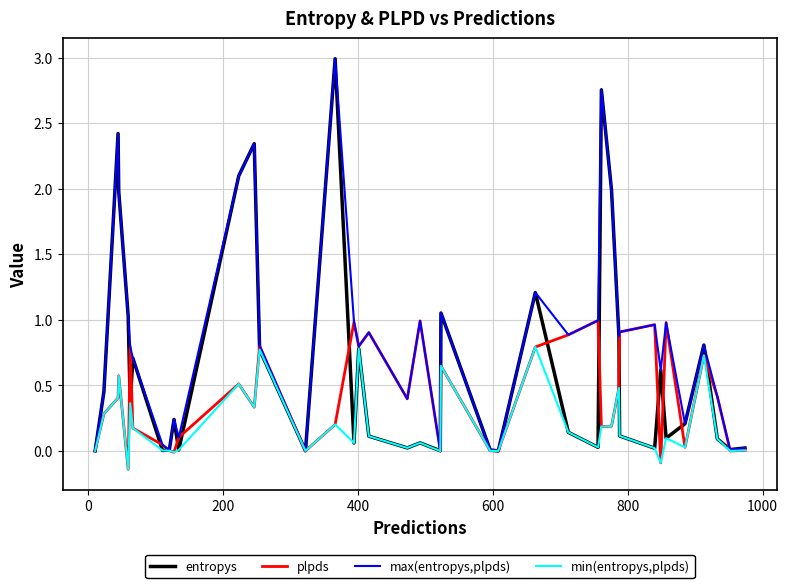

Which series has the largest total across all categories?

max(entropys,plpds)